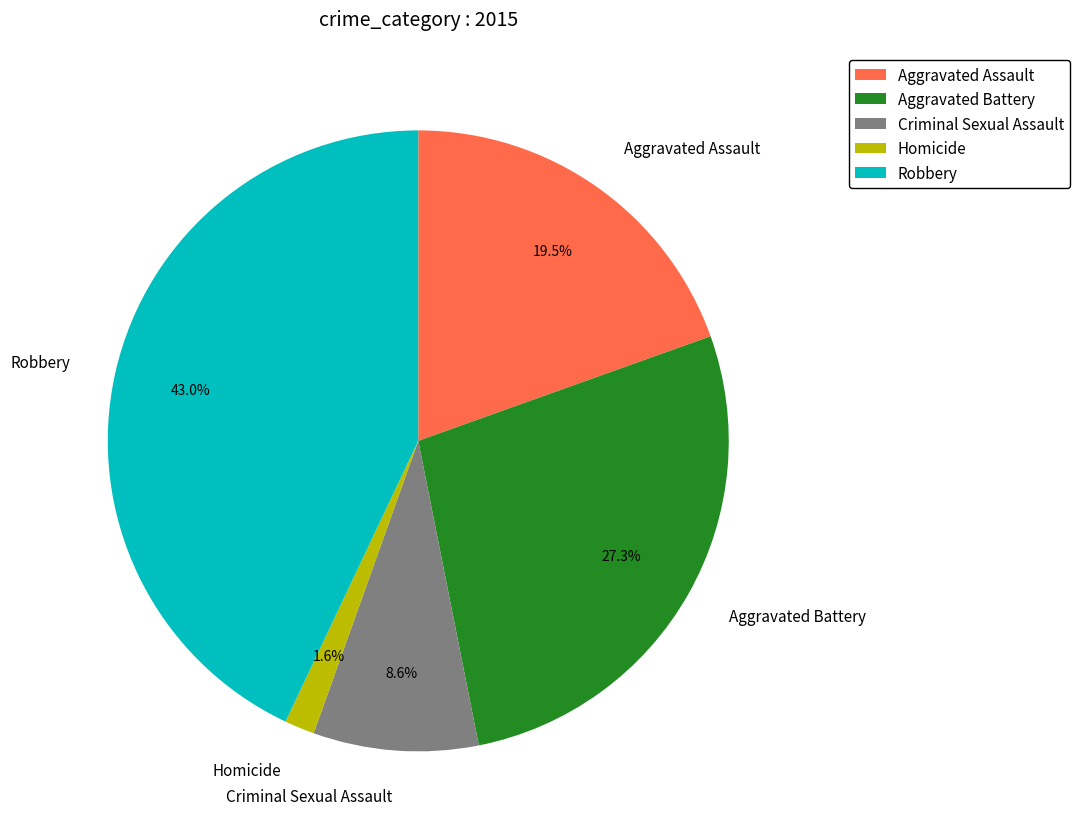

To the nearest percent, what is the difference between the largest and smallest slice percentages?

41%